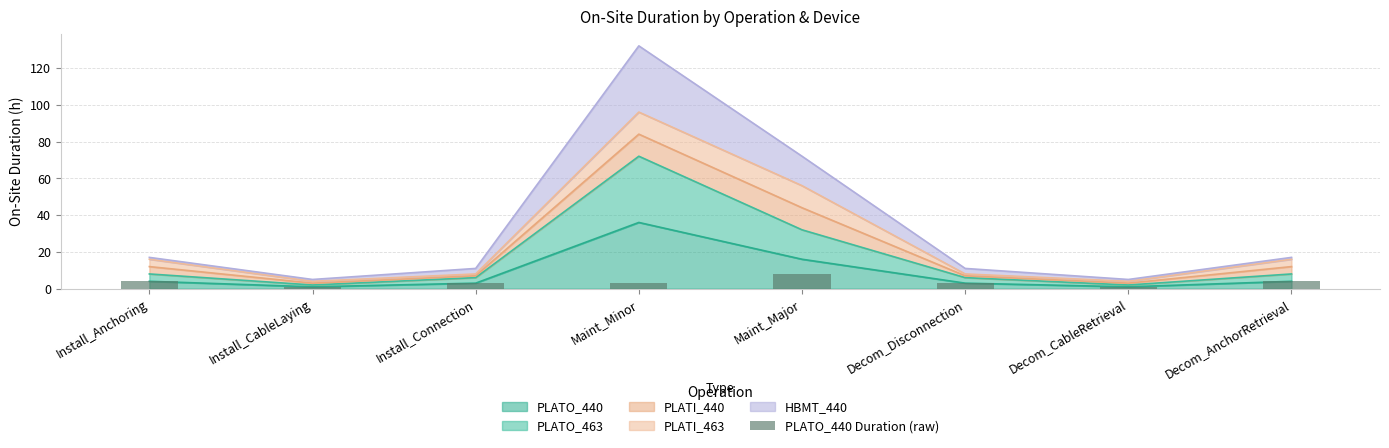

What is the label of the 4th bar from the right?

Maint_Major